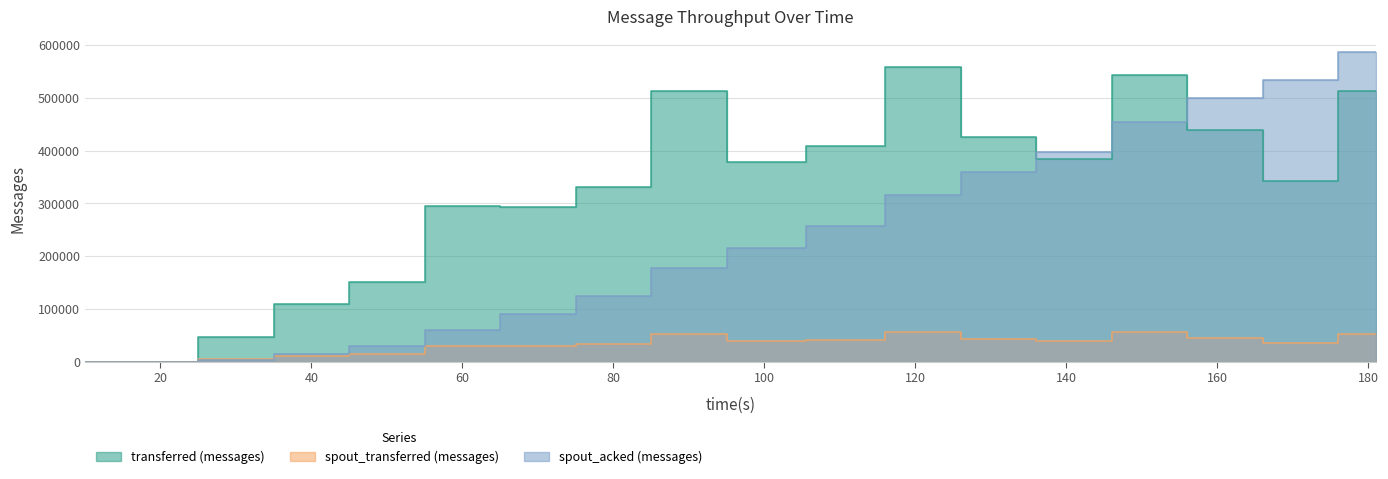

How many times do spout_acked (messages) and transferred (messages) cross each other?

3